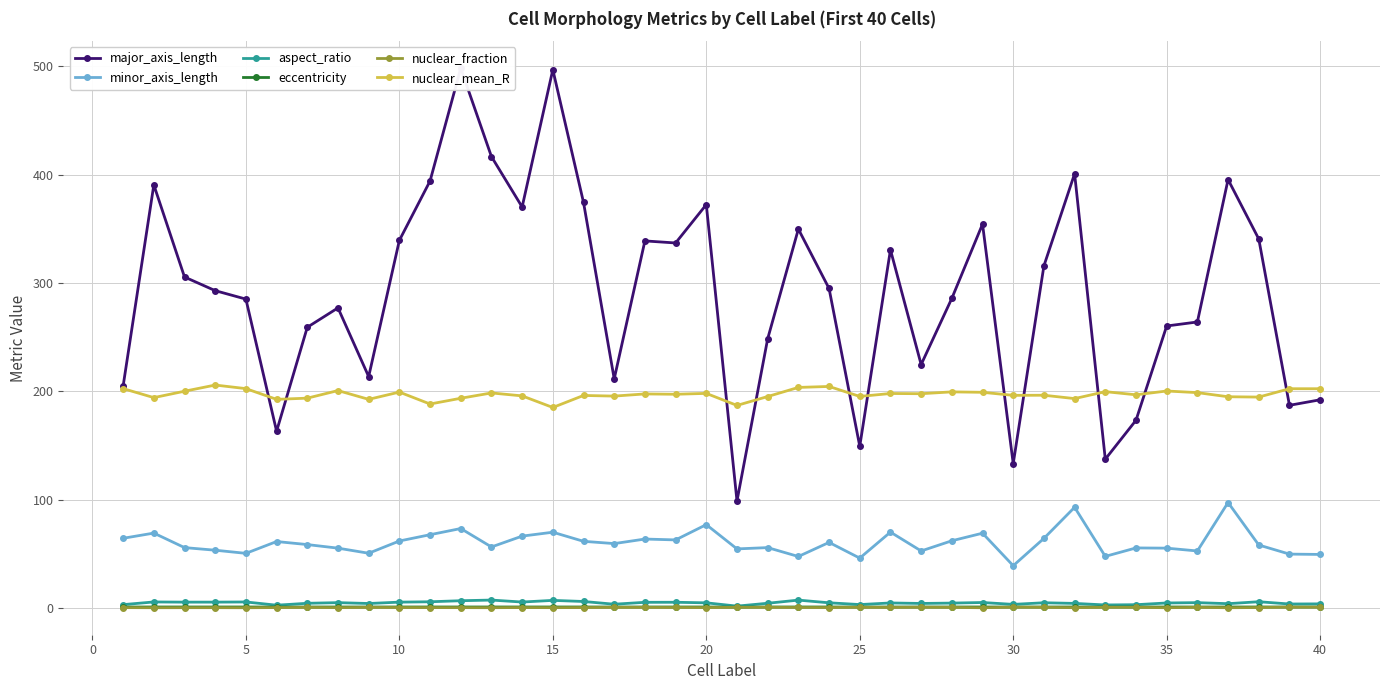

True or false: aspect_ratio and minor_axis_length intersect in this chart.

False